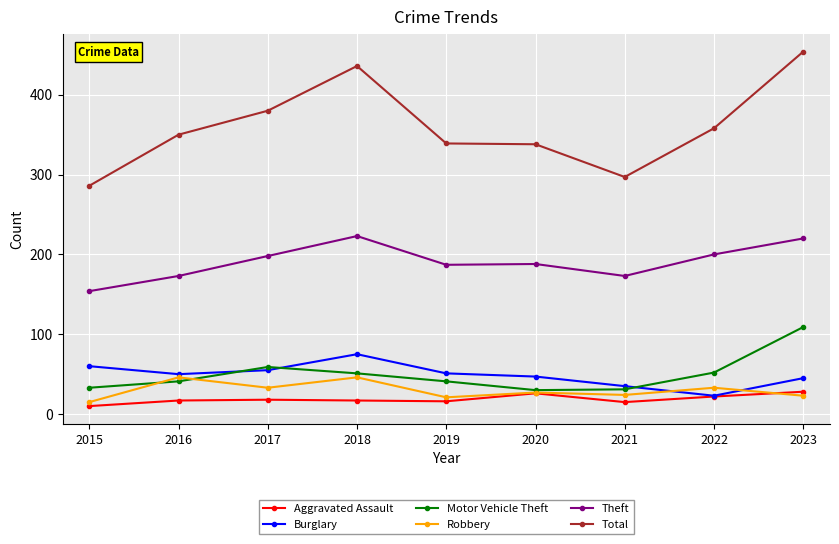

Read the Burglary value at 2022, to the nearest 10.

20